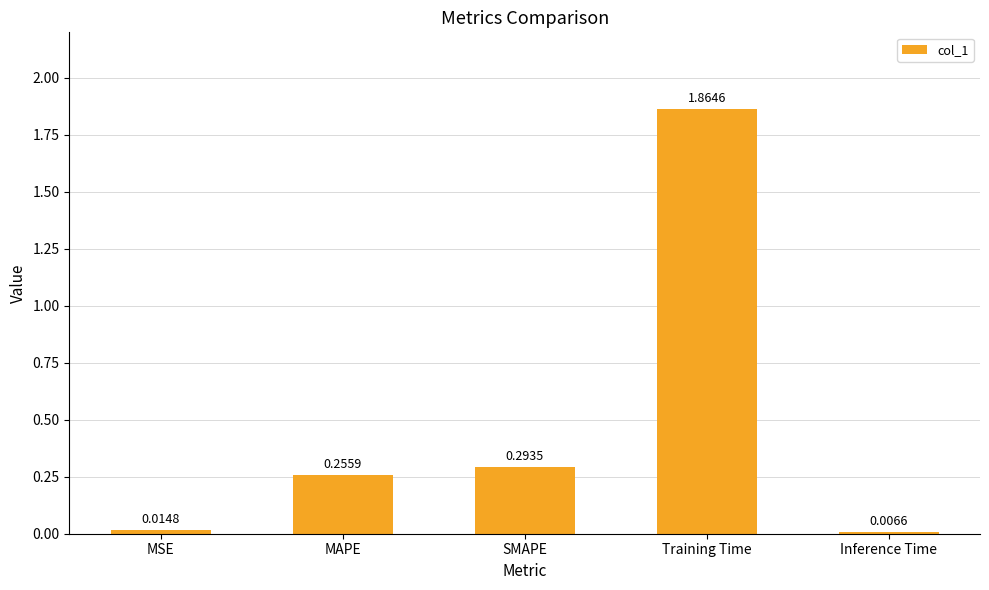

List the labels in order of value, largest first.

Training Time, SMAPE, MAPE, MSE, Inference Time